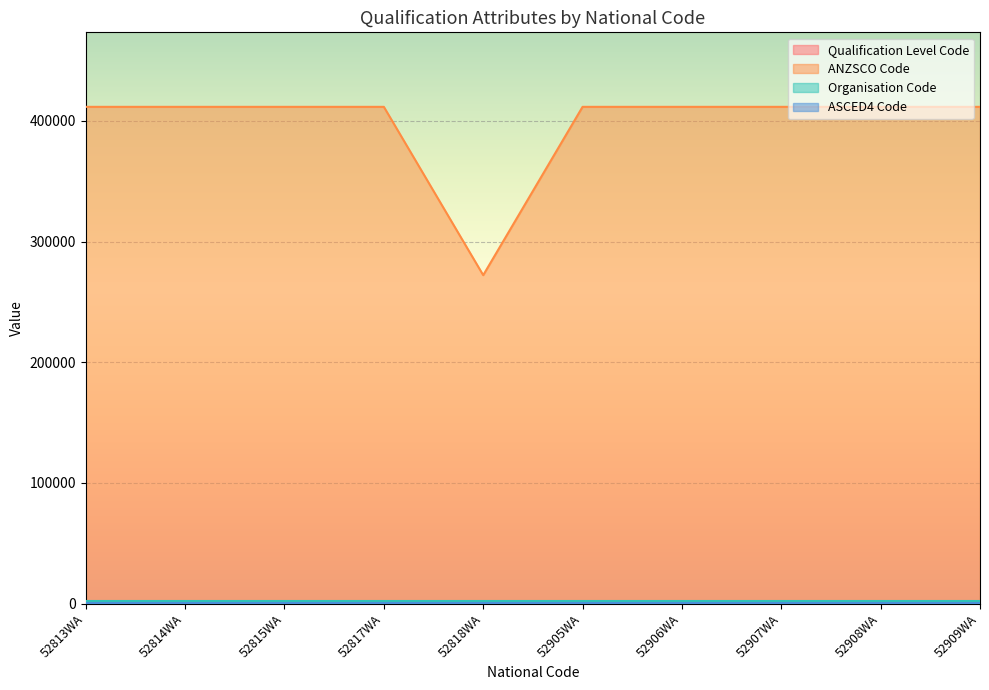

At which category does ANZSCO Code reach its first local valley?

52818WA